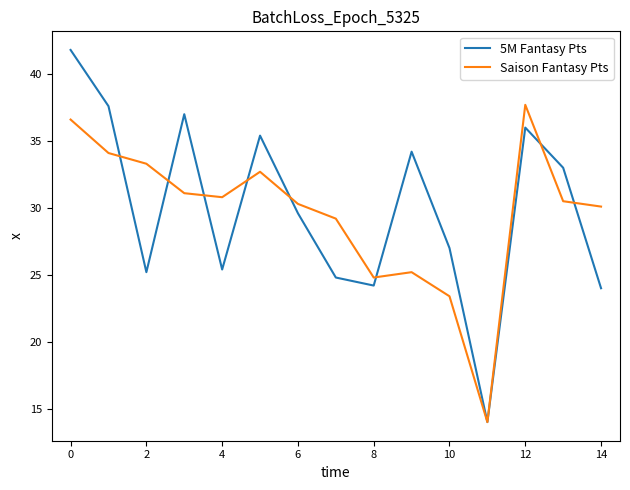

Which series has the widest spread of values?

5M Fantasy Pts